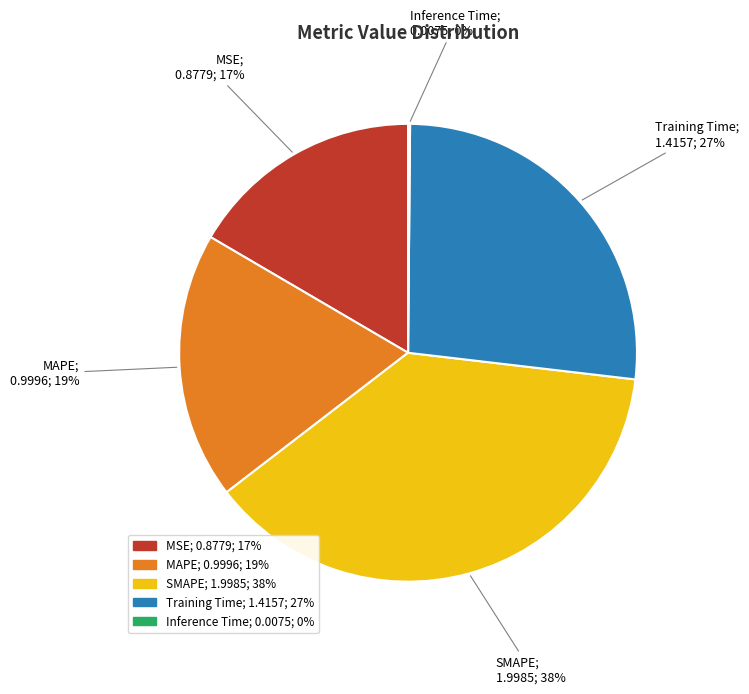

True or false: SMAPE accounts for 38% of the total.

True